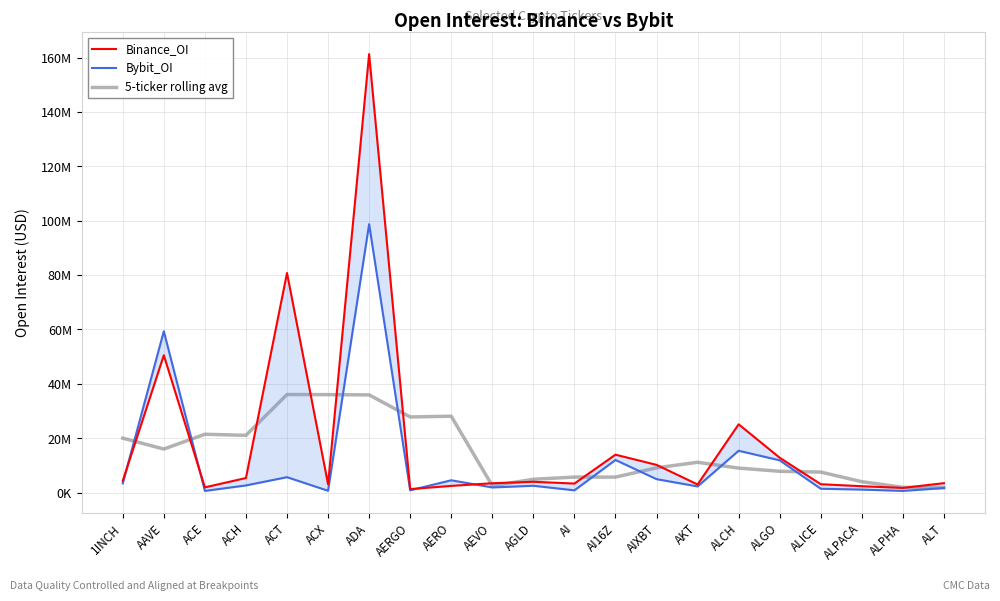

What is the value of the Binance_OI point at the 18th from the left?

3061447.0